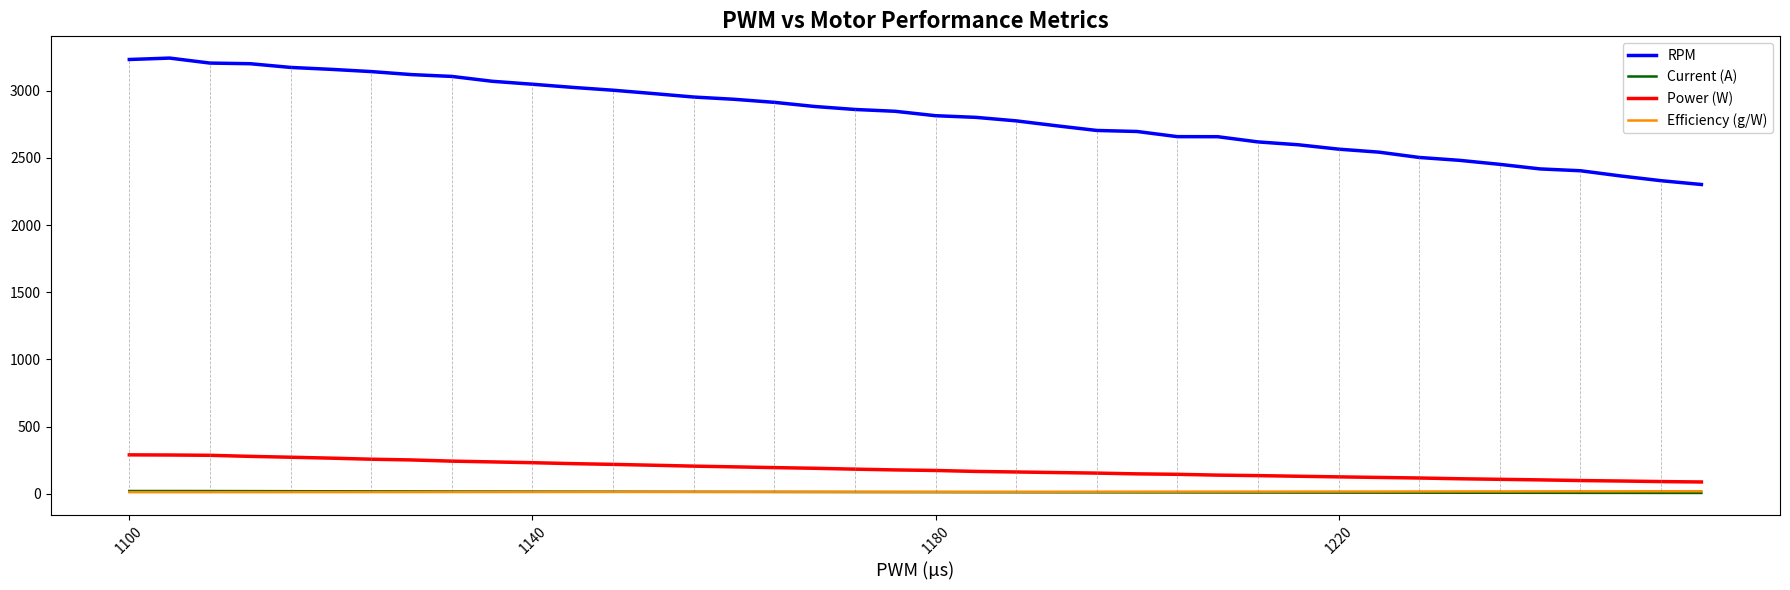

True or false: Current (A) and Power (W) intersect in this chart.

False